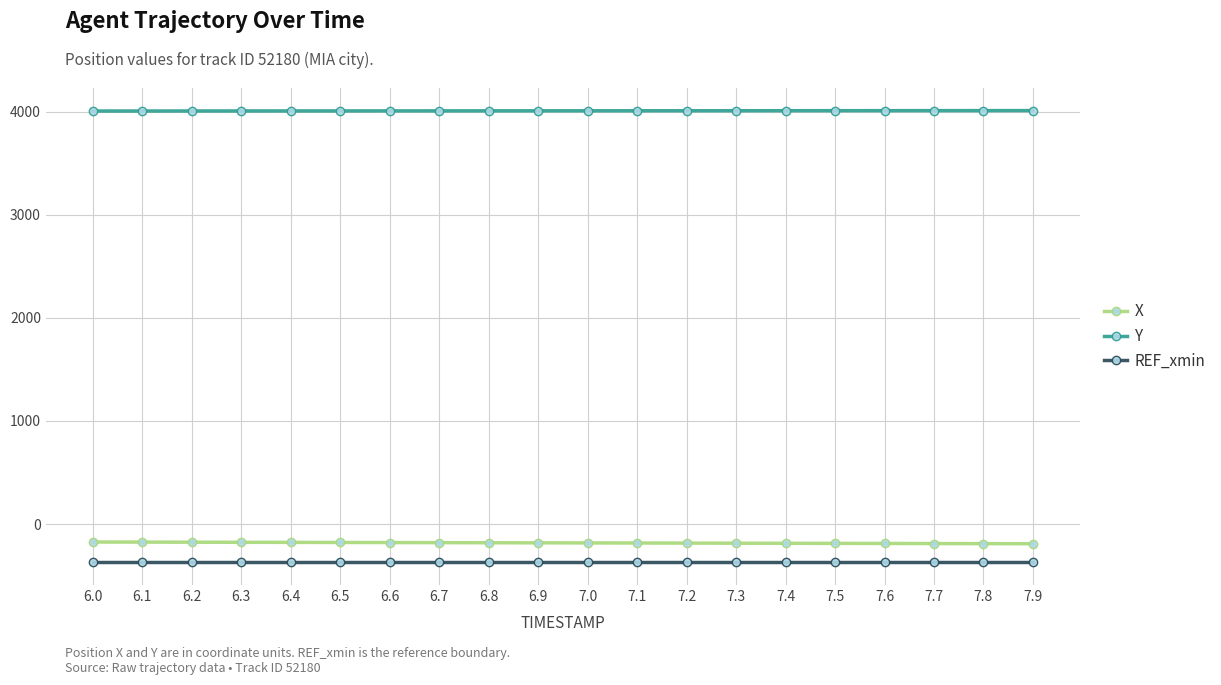

True or false: REF_xmin and Y cross at least once.

False